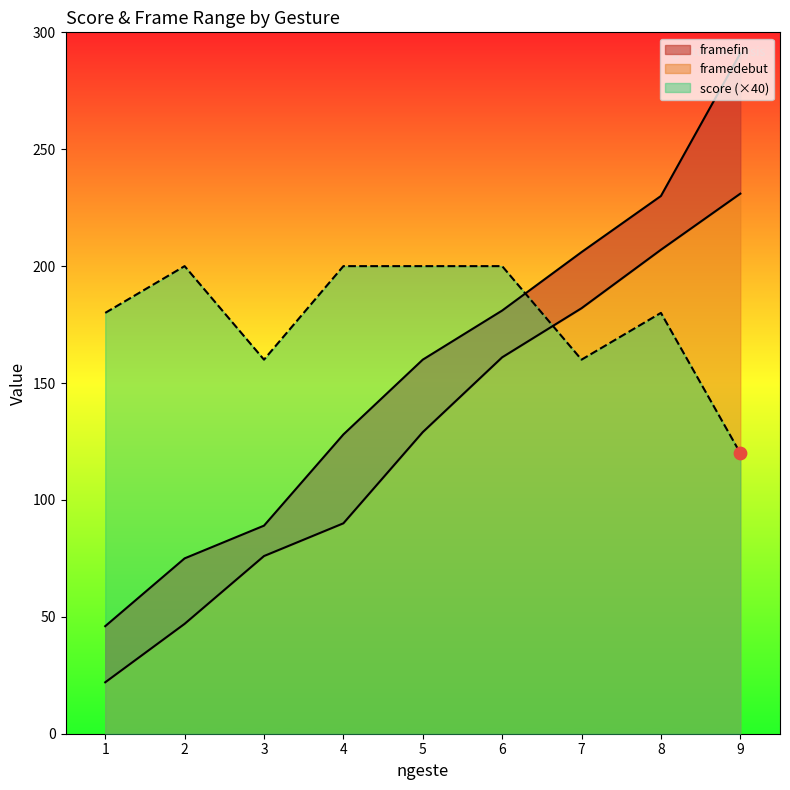

Is the value of score at 2 greater than the value of framefin at 7?

No